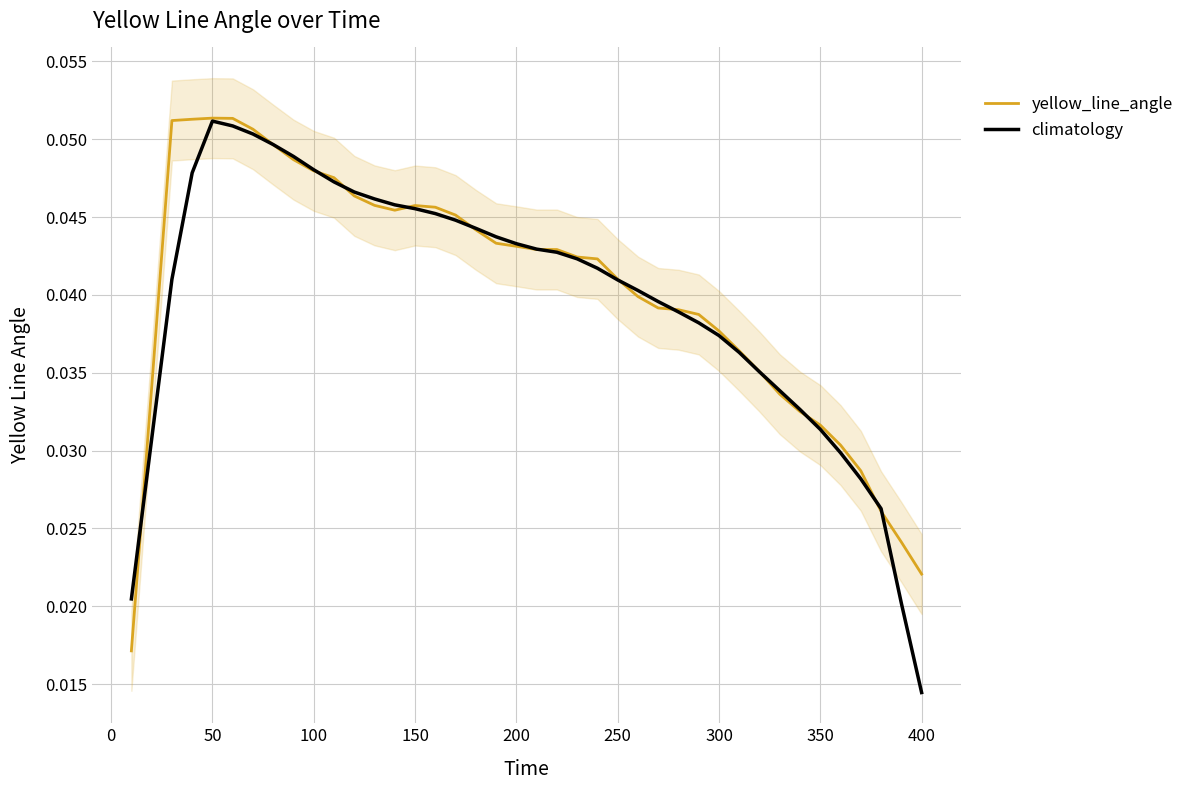

At which label is climatology closest to 0?

400